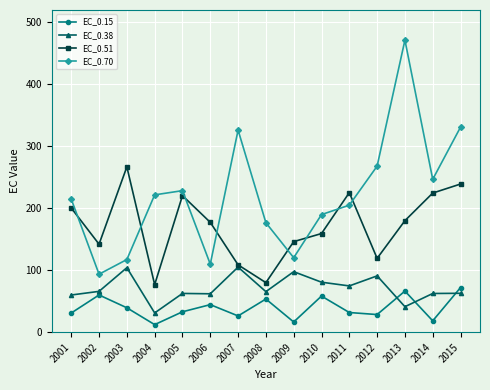

What is the value of the EC_0.70 point at the 8th from the left?

176.7